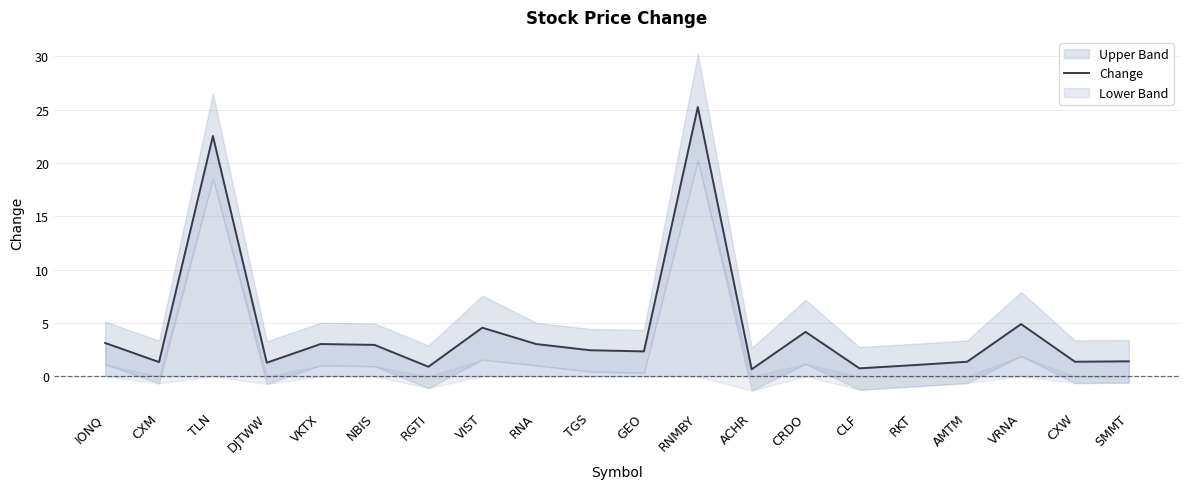

How many values are below 2?

9